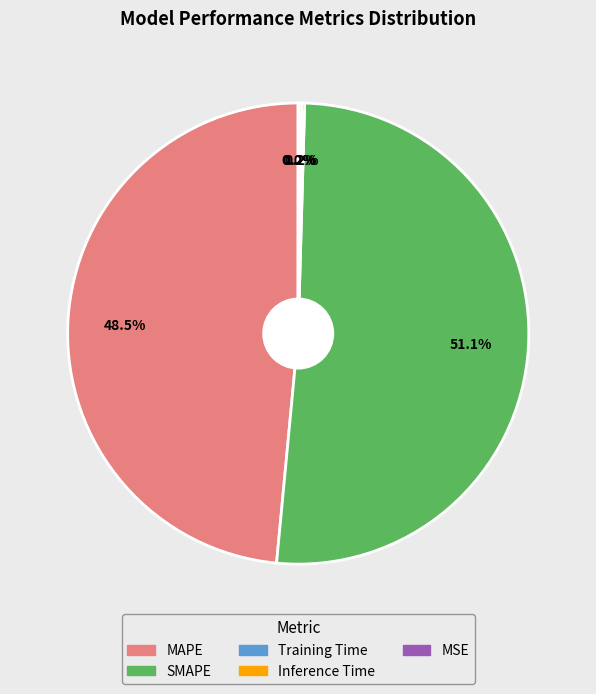

What is the largest slice in the pie chart?

SMAPE